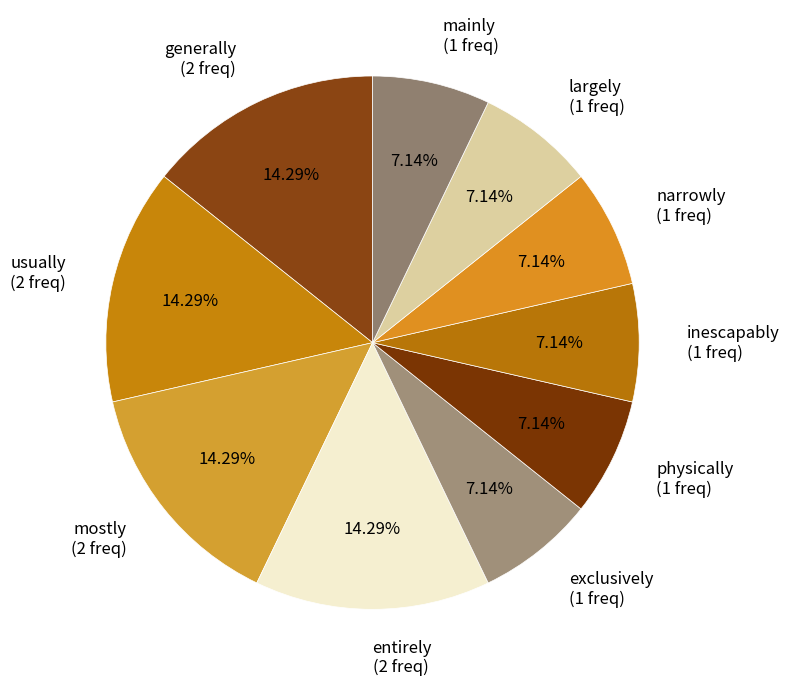

What percentage is the largely slice, to the nearest percent?

7%